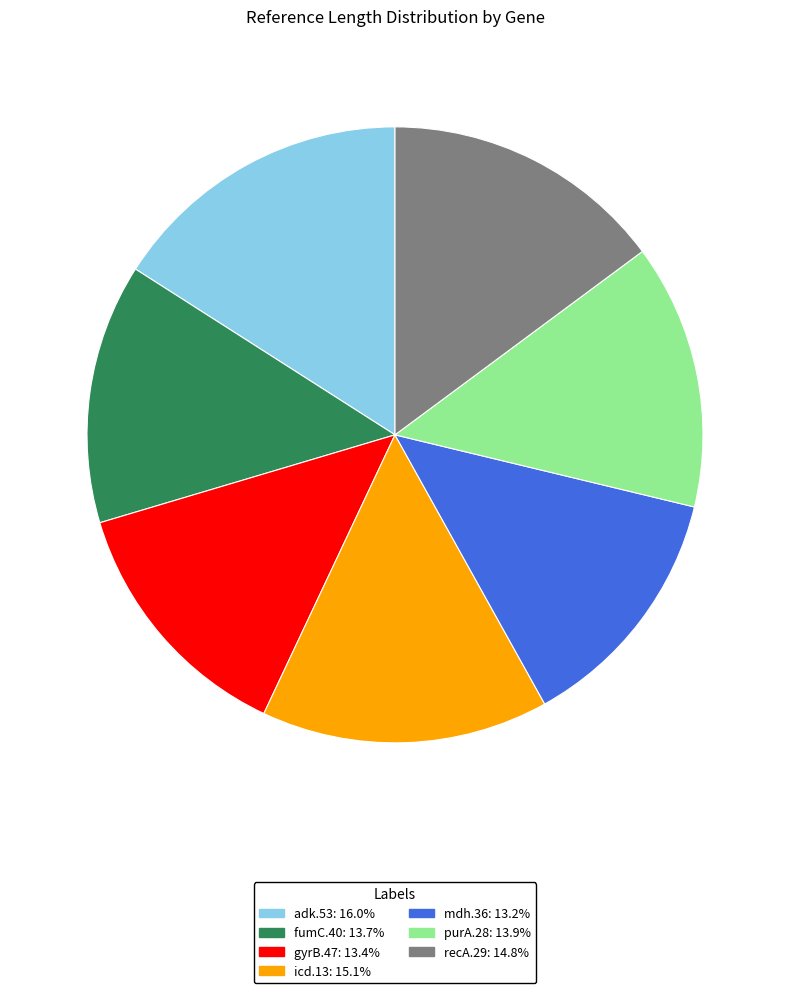

Between fumC.40 and adk.53, which is larger?

adk.53